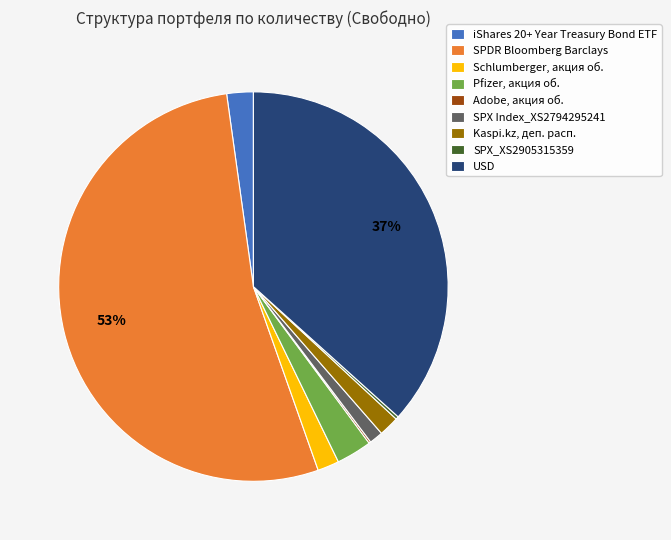

Which has a higher value, Kaspi.kz, деп. расп. or SPDR Bloomberg Barclays?

SPDR Bloomberg Barclays